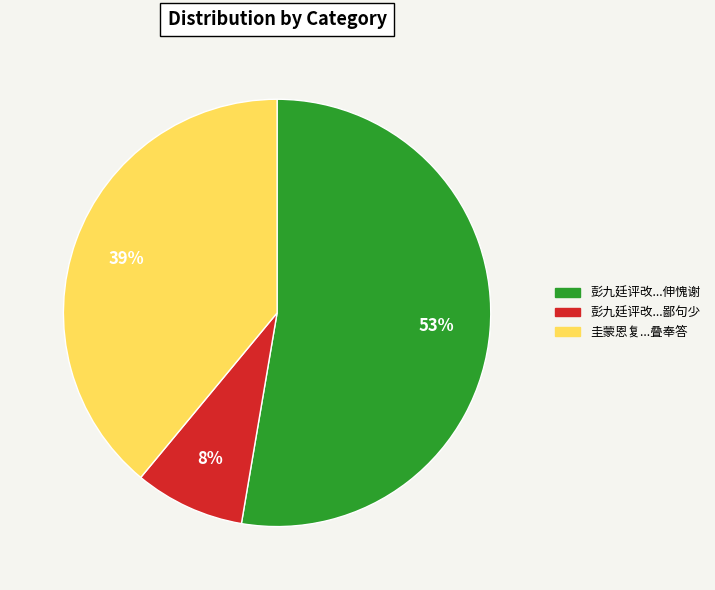

To the nearest percent, what is the average slice percentage?

33%